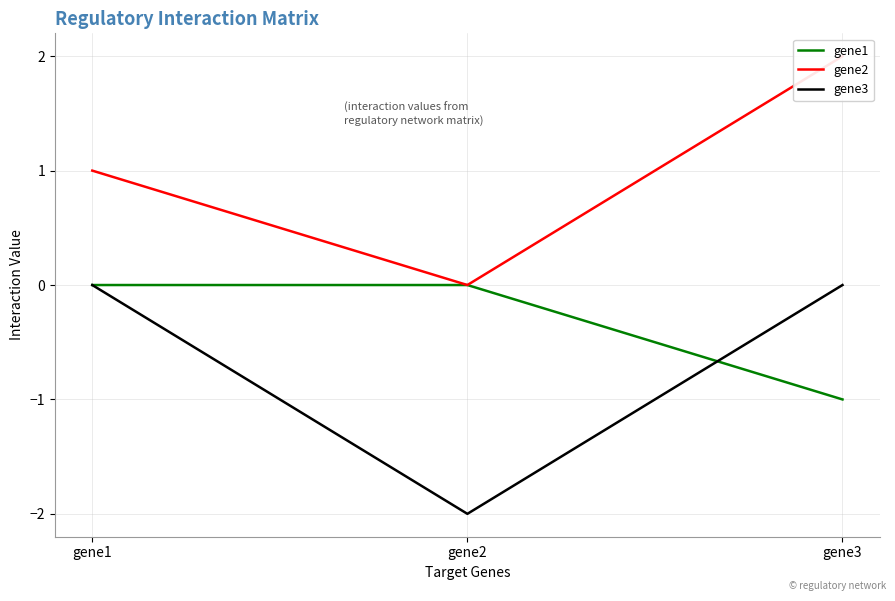

At which label does gene1 reach its minimum?

gene3